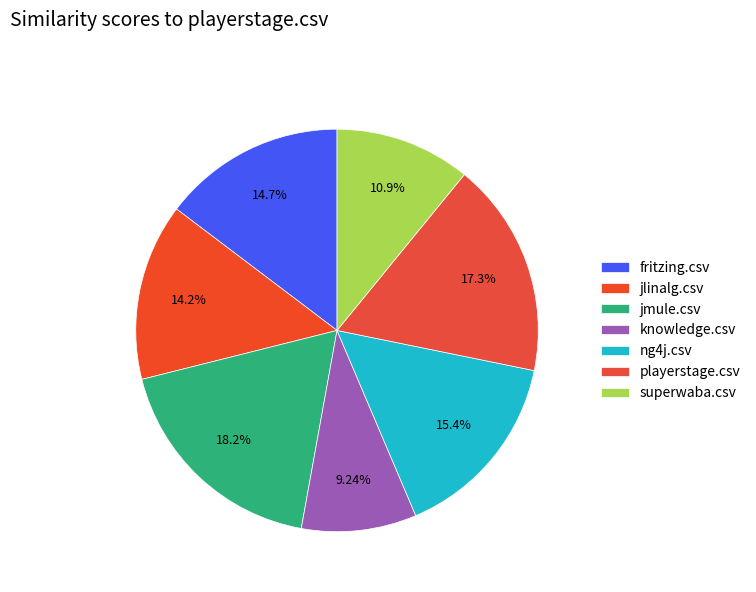

Is it true that jmule.csv is 18% of the pie?

True